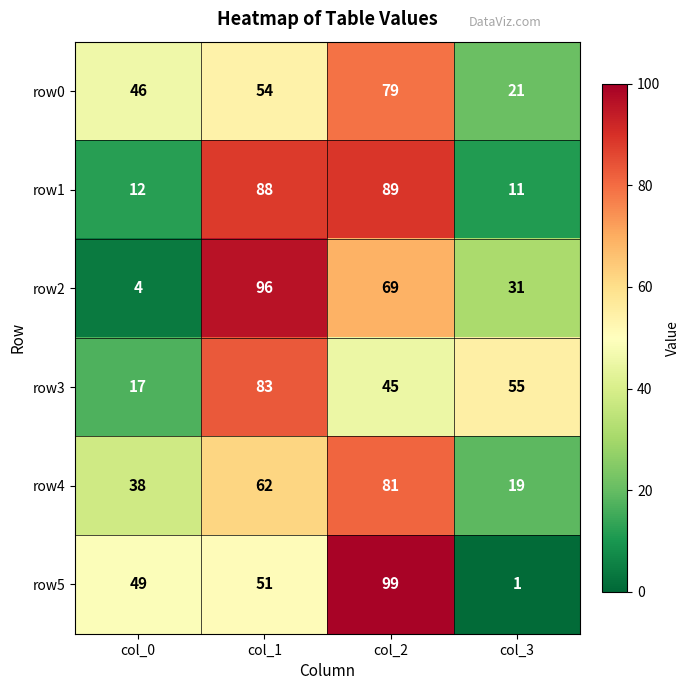

Rank the series at col_1 from lowest to highest value.

row5, row0, row4, row3, row1, row2